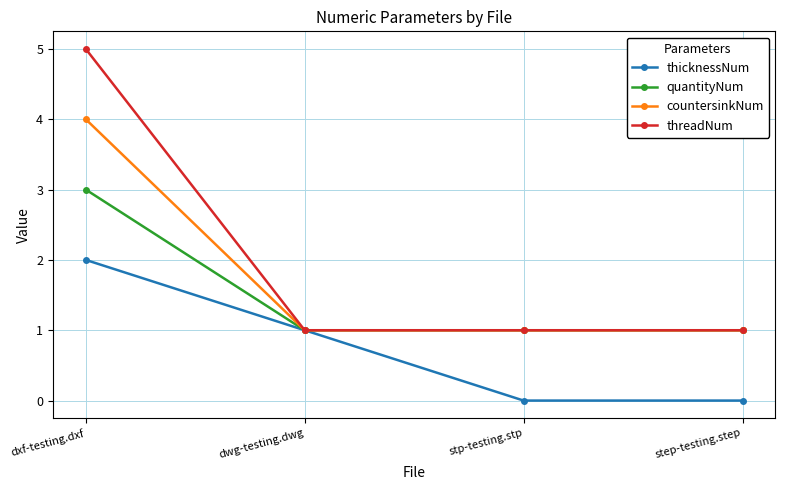

Reading left to right, what are all the values shown in this chart?

thicknessNum: dxf-testing.dxf=2	dwg-testing.dwg=1	stp-testing.stp=0	step-testing.step=0
quantityNum: dxf-testing.dxf=3	dwg-testing.dwg=1	stp-testing.stp=1	step-testing.step=1
countersinkNum: dxf-testing.dxf=4	dwg-testing.dwg=1	stp-testing.stp=1	step-testing.step=1
threadNum: dxf-testing.dxf=5	dwg-testing.dwg=1	stp-testing.stp=1	step-testing.step=1